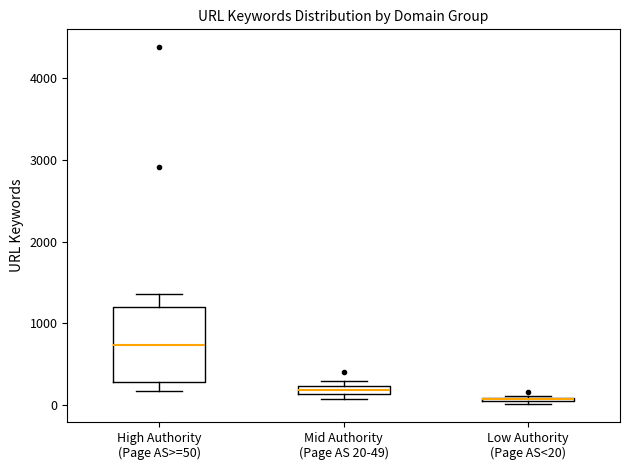

Which box is the tallest, from its lower edge to its upper edge?

High Authority (Page AS>=50)